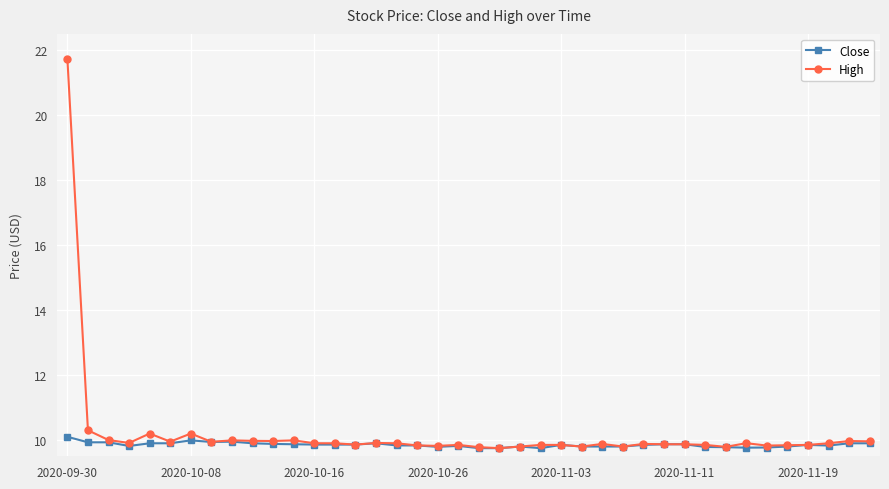

What is the lowest value of the Close series?

9.8